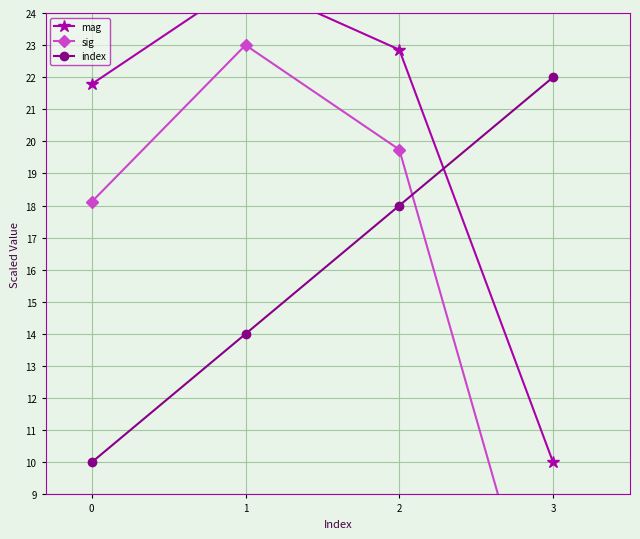

The value of index at 0 is 2. True or false?

False